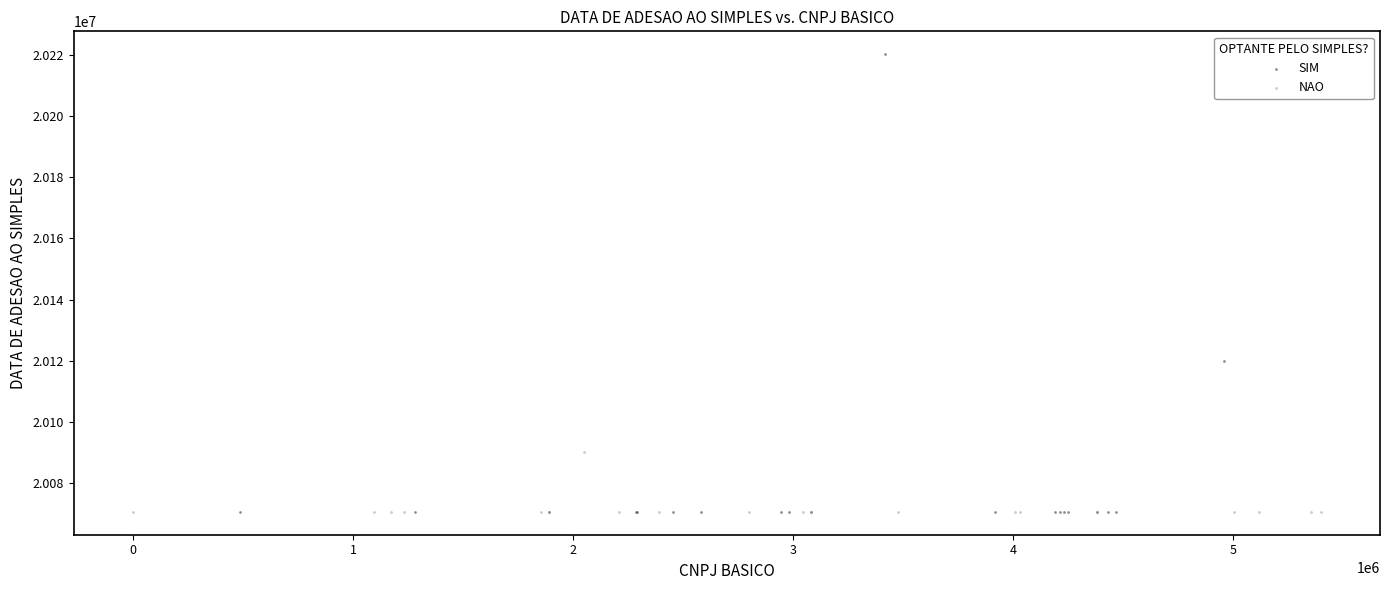

Which series has the widest spread of Y values?

SIM